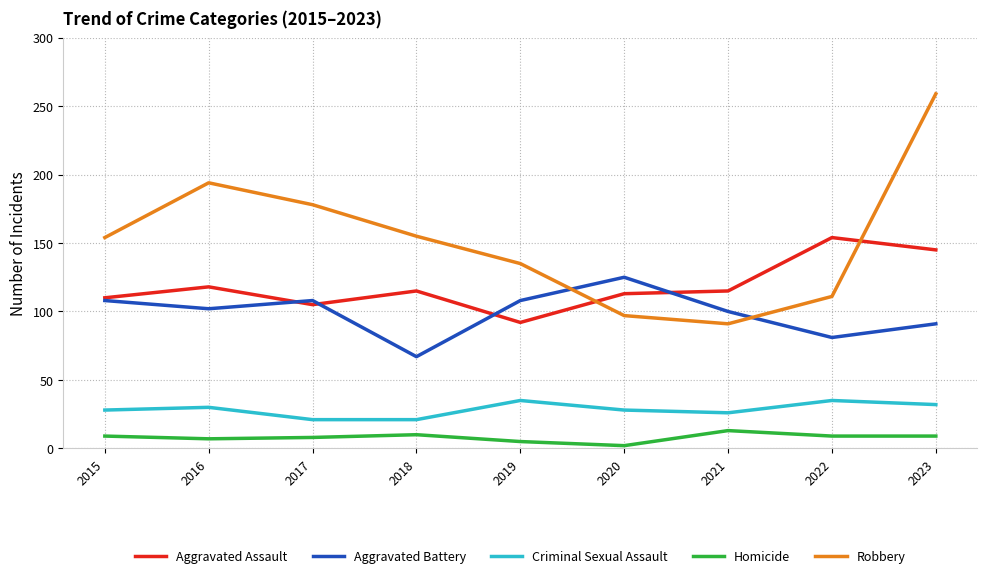

Does the chart display data point markers on the line(s)?

No